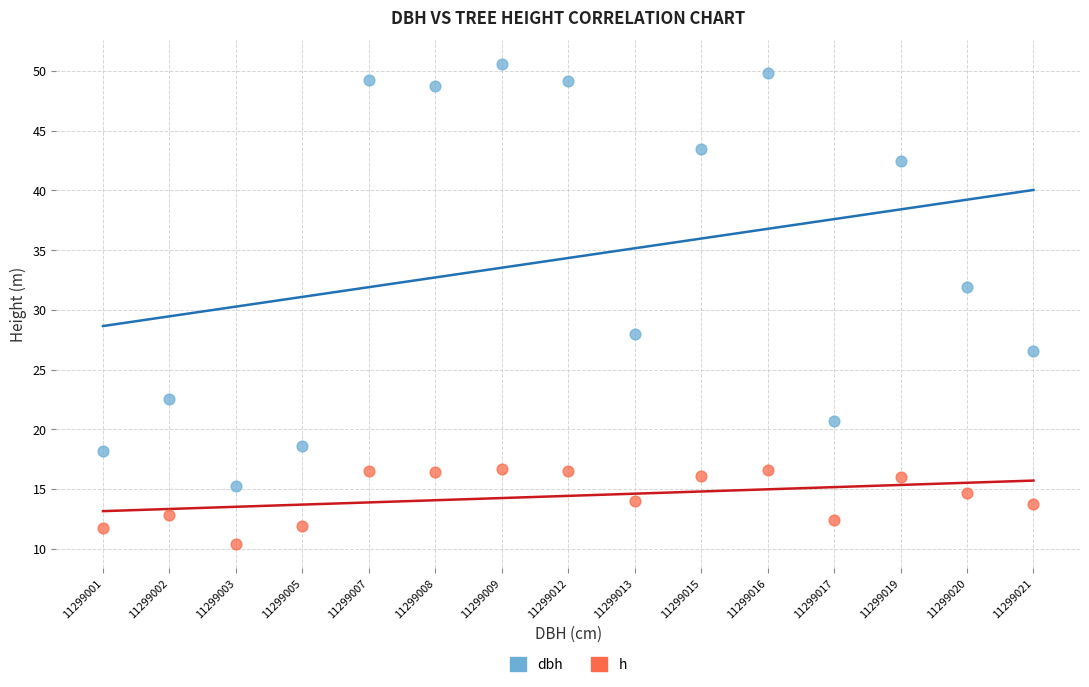

Which series contains the lowest Y value?

h